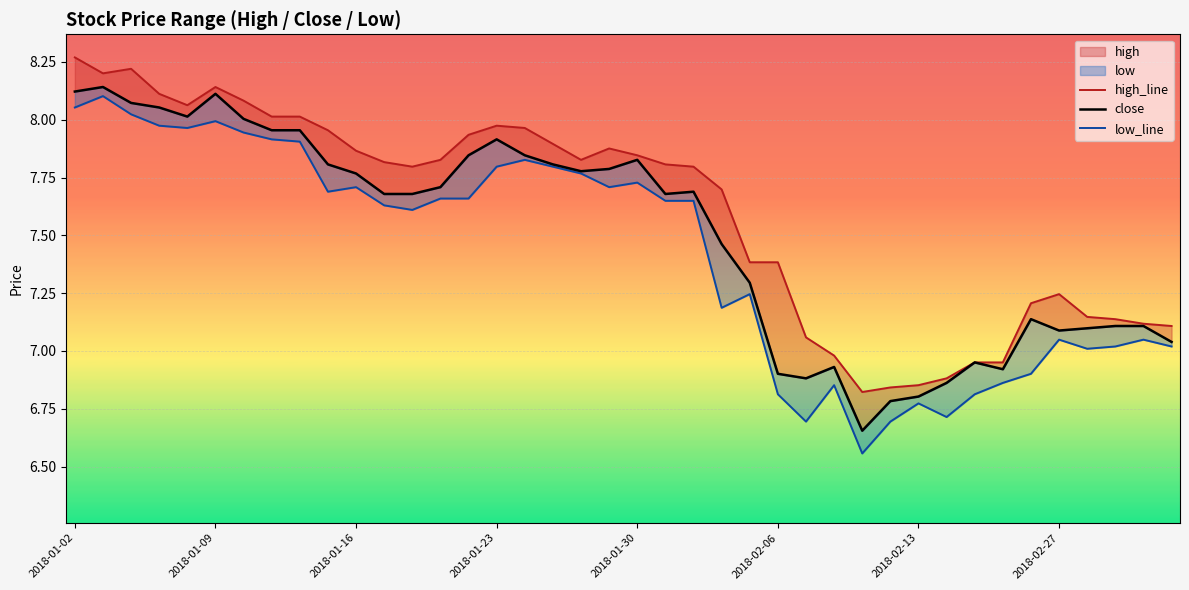

Is this an area chart (filled region under the line)?

No